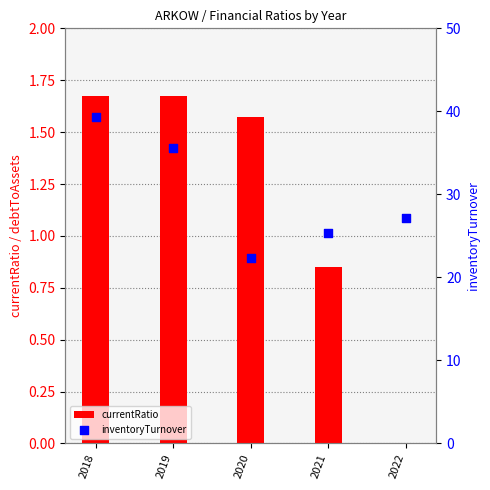

Which series reaches the minimum Y coordinate?

currentRatio